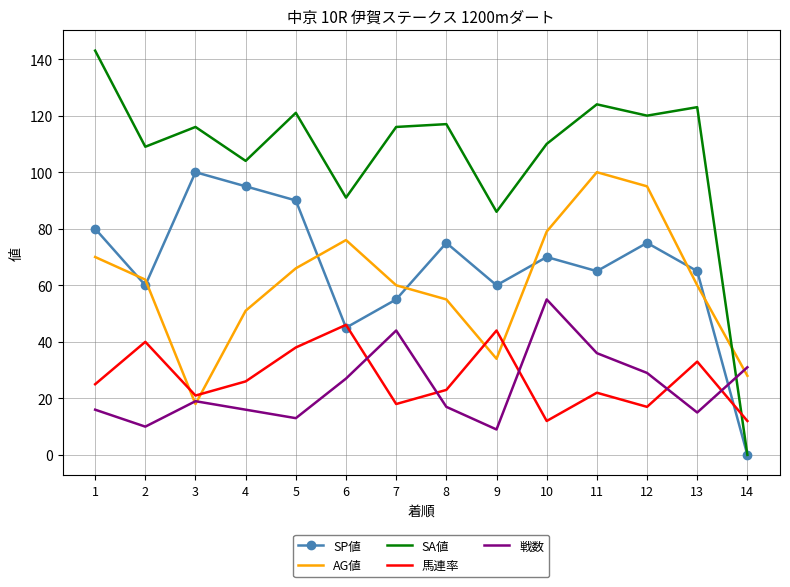

Which series has the largest range (max minus min)?

SA値